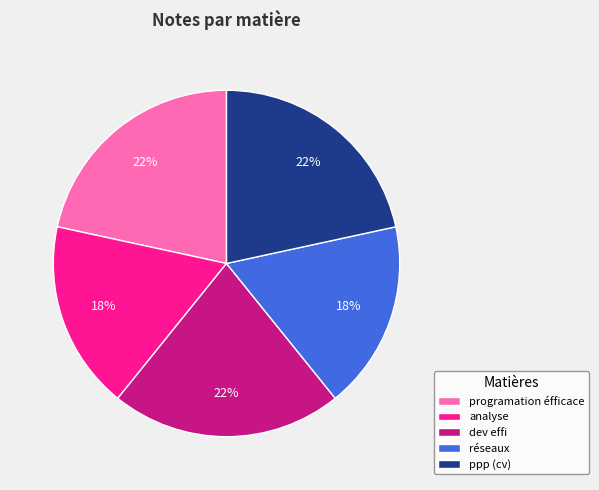

Does any single category account for the majority?

No